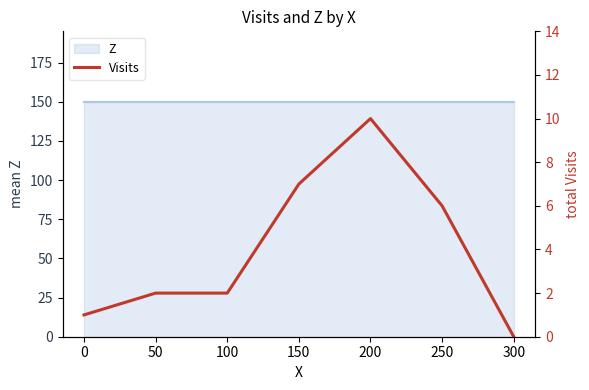

What is the difference between the maximum and minimum values?

10